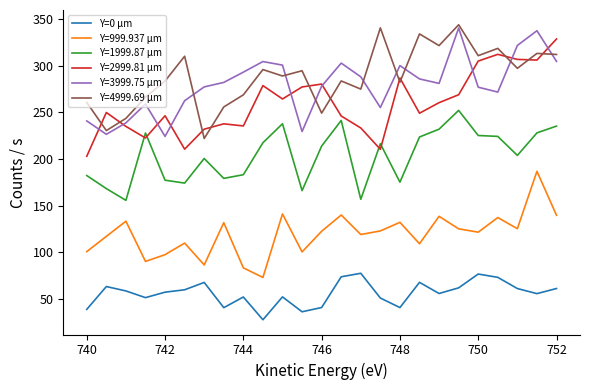

What is the minimum value shown in the chart?

27.4